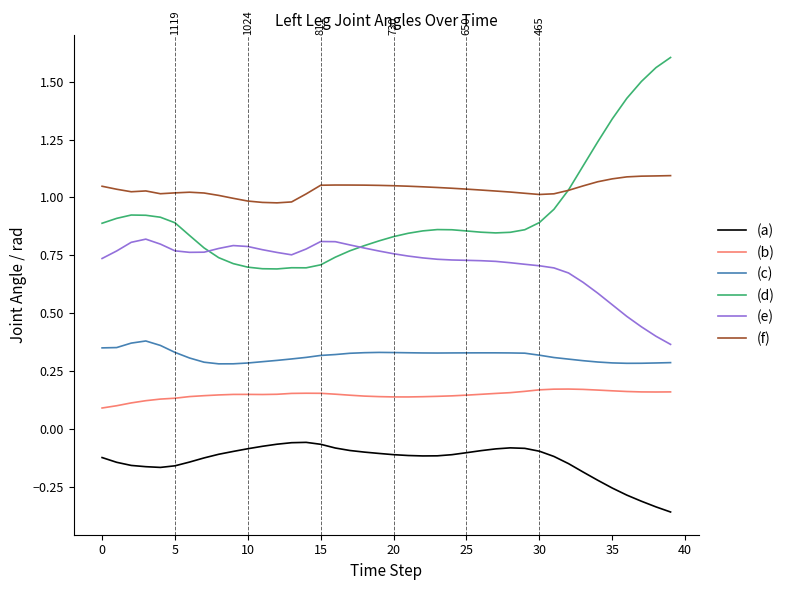

Which series has the largest total across all categories?

(f)